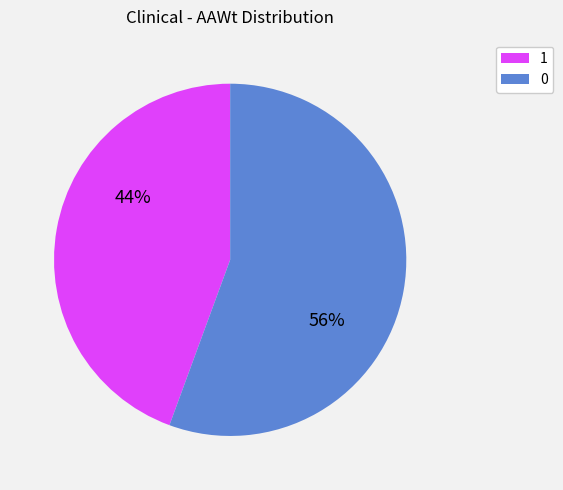

Is it true that 1 is 1% of the pie?

False